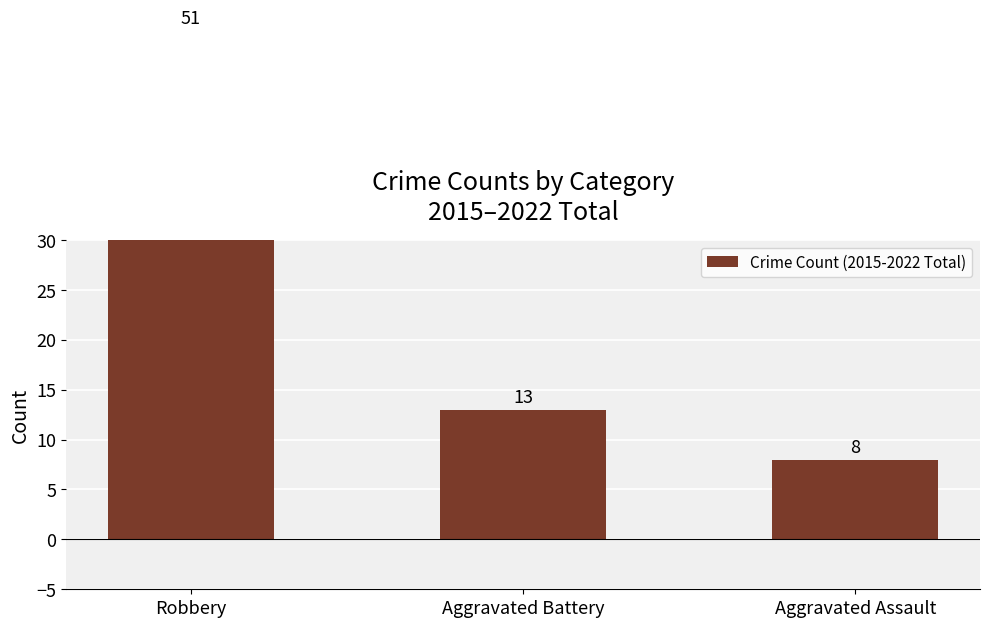

Reading left to right, what are all the values shown in this chart?

51	13	8